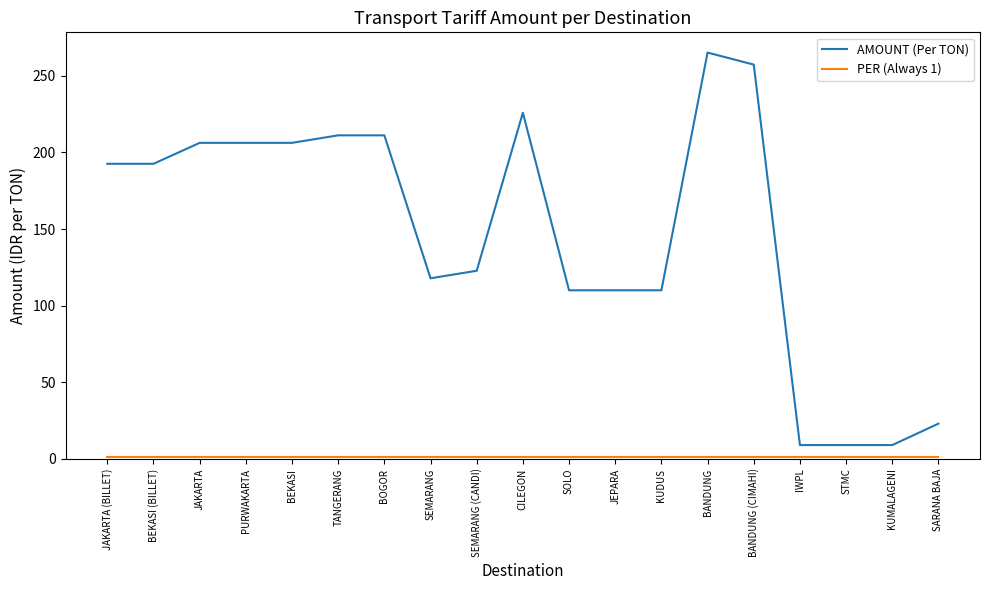

True or false: AMOUNT (Per TON) has a value of 192.6 at BEKASI (BILLET).

True